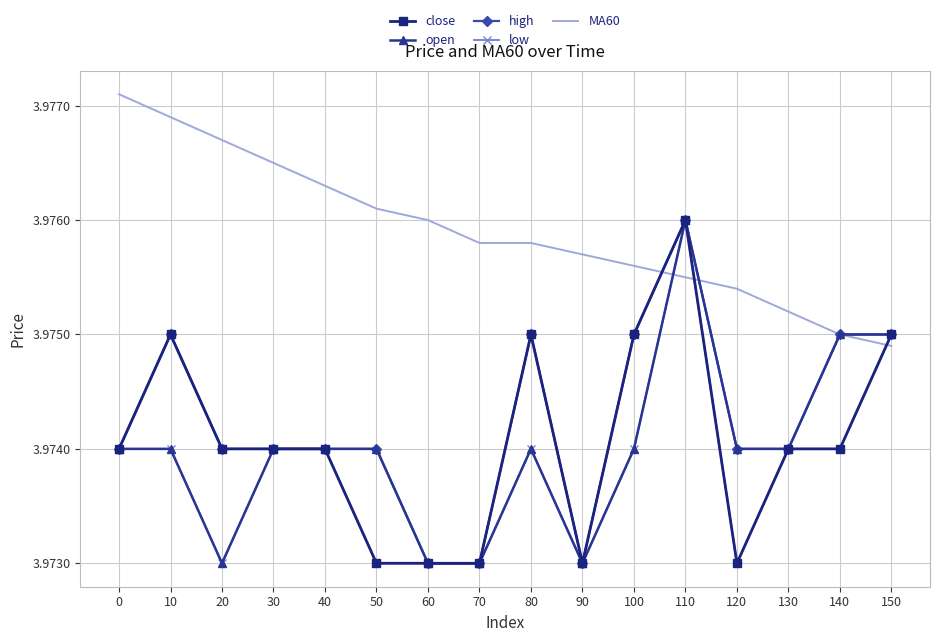

Which category has the lowest value in the MA60 series?

150